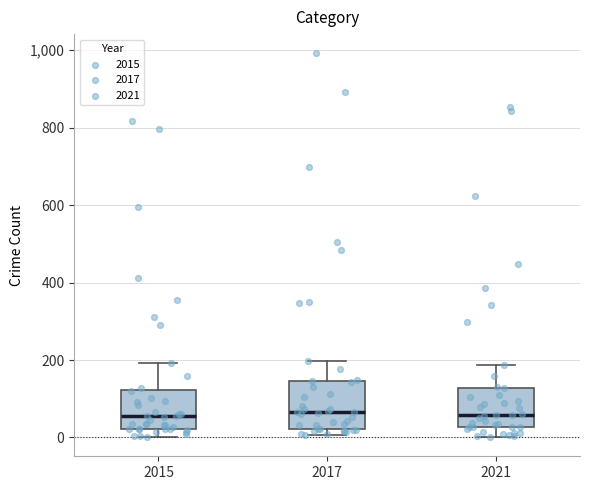

Reading left to right, transcribe this box plot: for each box, give where its median line is, the range the box spans, and where its two whiskers end, as read against the y-axis. The values are not printed on the chart, so give them approximately, as read against the axis.

2015: median 60, box 20 to 120, whiskers 0 to 200
2017: median 60, box 20 to 140, whiskers 0 to 200
2021: median 60, box 20 to 120, whiskers 0 to 180